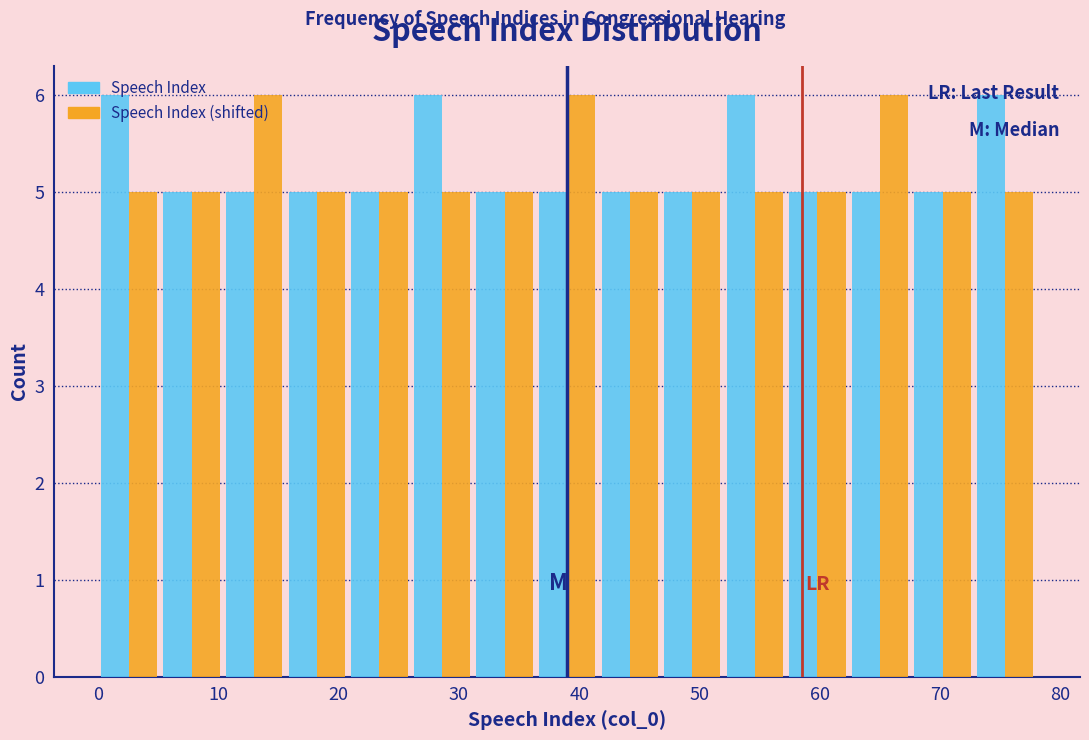

Reading left to right, transcribe this chart: for each range on the x-axis, give the height of each series' bar. Neither the bar edges nor the heights are printed on the chart, so give them approximately, as read against the axes.

0.0 to 5.2: Speech Index=6	Speech Index (shifted)=5
5.2 to 10.4: Speech Index=5	Speech Index (shifted)=5
10.4 to 15.6: Speech Index=5	Speech Index (shifted)=6
15.6 to 20.8: Speech Index=5	Speech Index (shifted)=5
20.8 to 26.0: Speech Index=5	Speech Index (shifted)=5
26.0 to 31.2: Speech Index=6	Speech Index (shifted)=5
31.2 to 36.4: Speech Index=5	Speech Index (shifted)=5
36.4 to 41.6: Speech Index=5	Speech Index (shifted)=6
41.6 to 46.8: Speech Index=5	Speech Index (shifted)=5
46.8 to 52.0: Speech Index=5	Speech Index (shifted)=5
52.0 to 57.2: Speech Index=6	Speech Index (shifted)=5
57.2 to 62.4: Speech Index=5	Speech Index (shifted)=5
62.4 to 67.6: Speech Index=5	Speech Index (shifted)=6
67.6 to 72.8: Speech Index=5	Speech Index (shifted)=5
72.8 to 78.0: Speech Index=6	Speech Index (shifted)=5